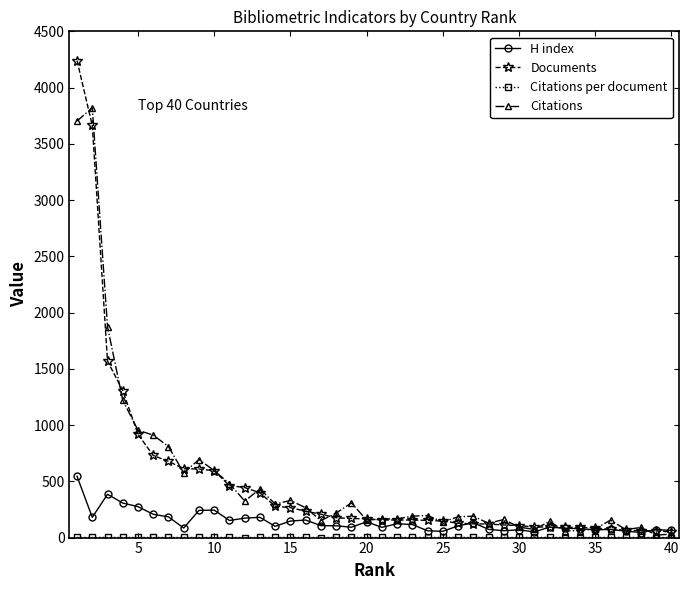

What is the highest value of the Citations series?

3820.0